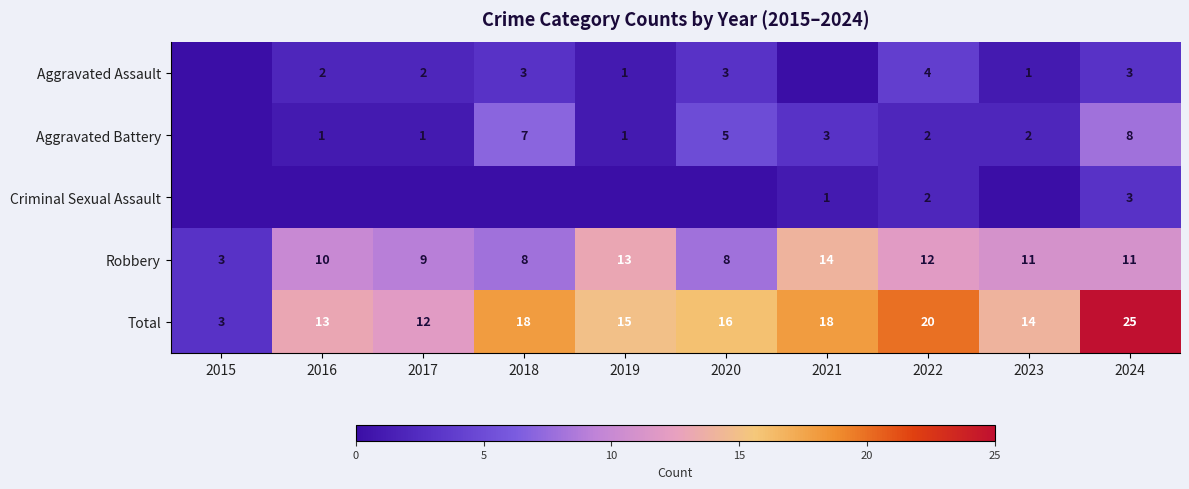

What is the minimum value for Robbery?

3